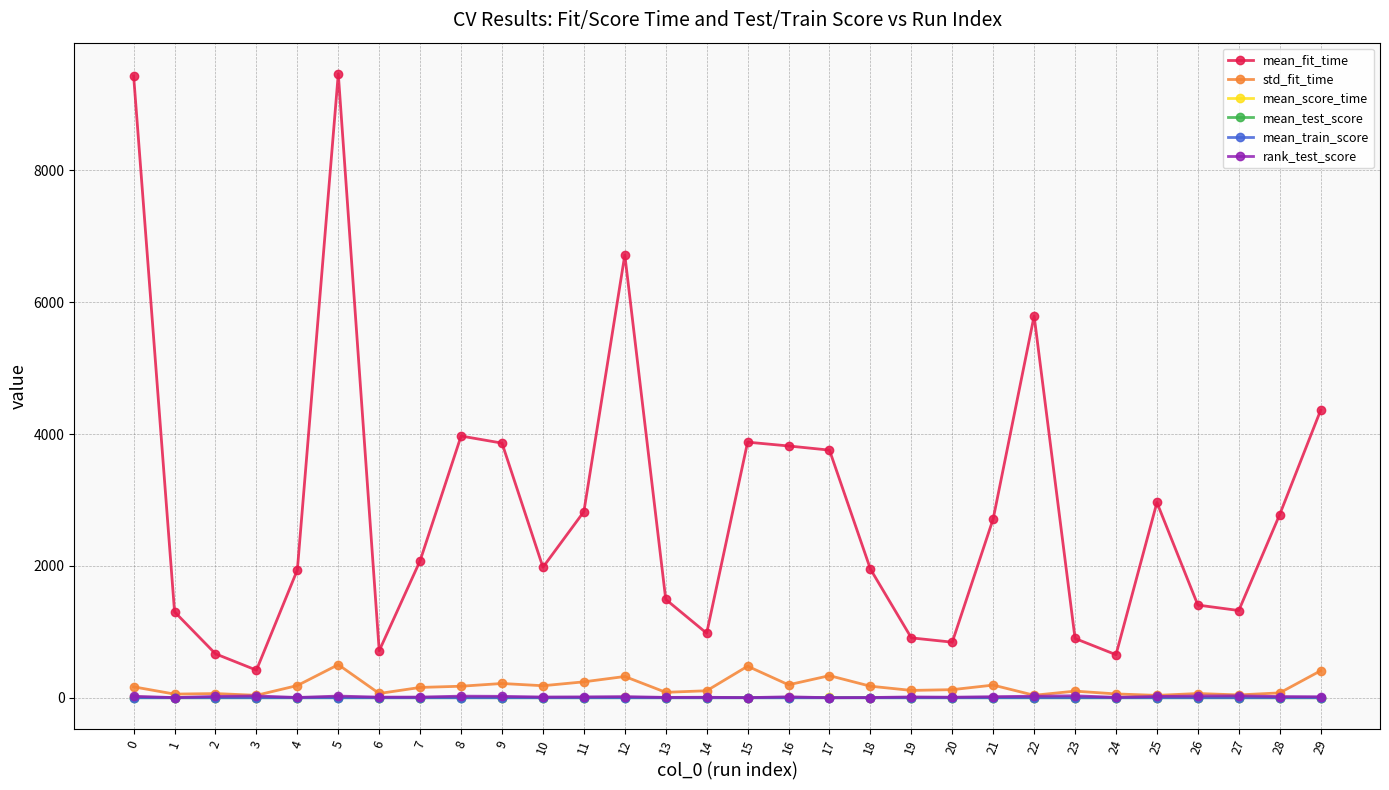

True or false: mean_train_score has more than 2 points higher than both neighbors.

True